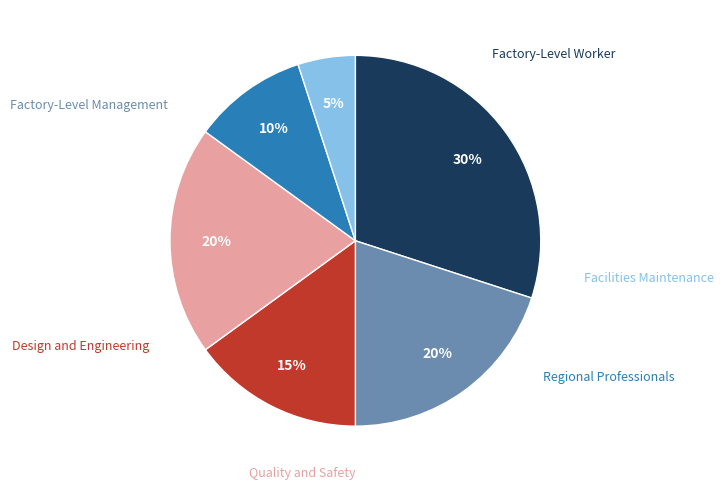

To the nearest percent, what is the average slice percentage?

17%